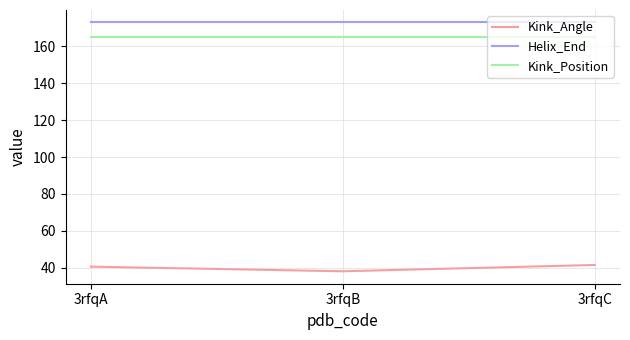

Count the number of categories in the chart.

3